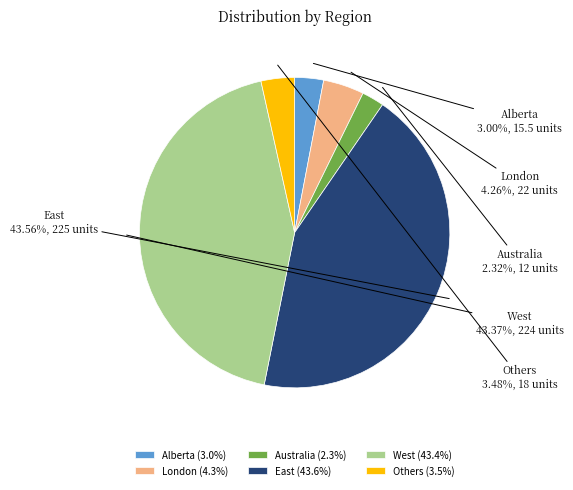

The Alberta slice represents 3% of the pie. True or false?

True